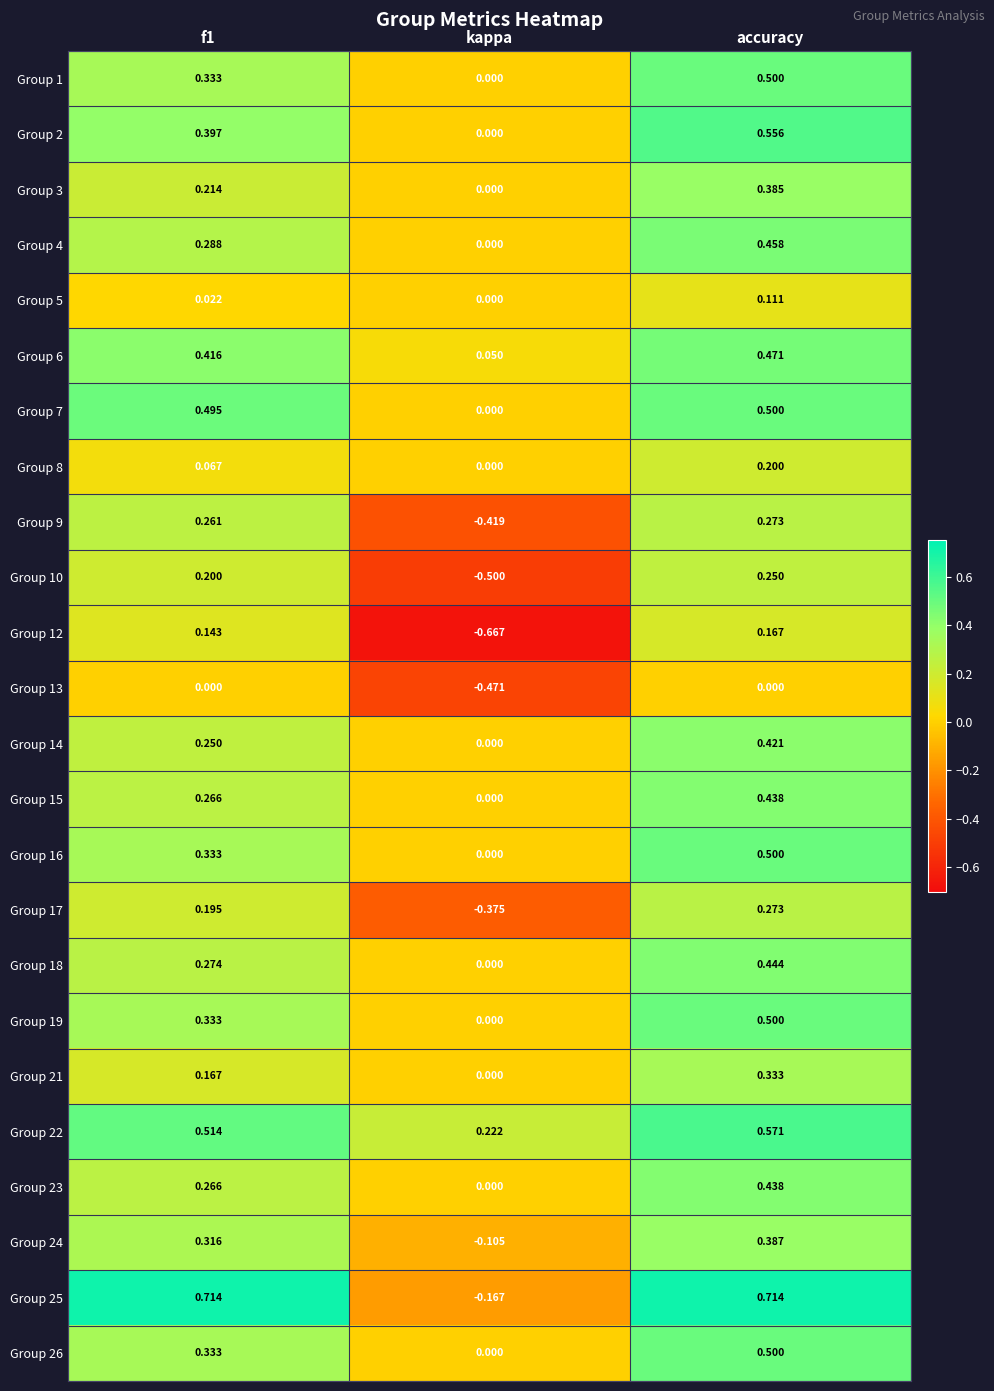

Which label corresponds to the smallest value in the chart?

kappa